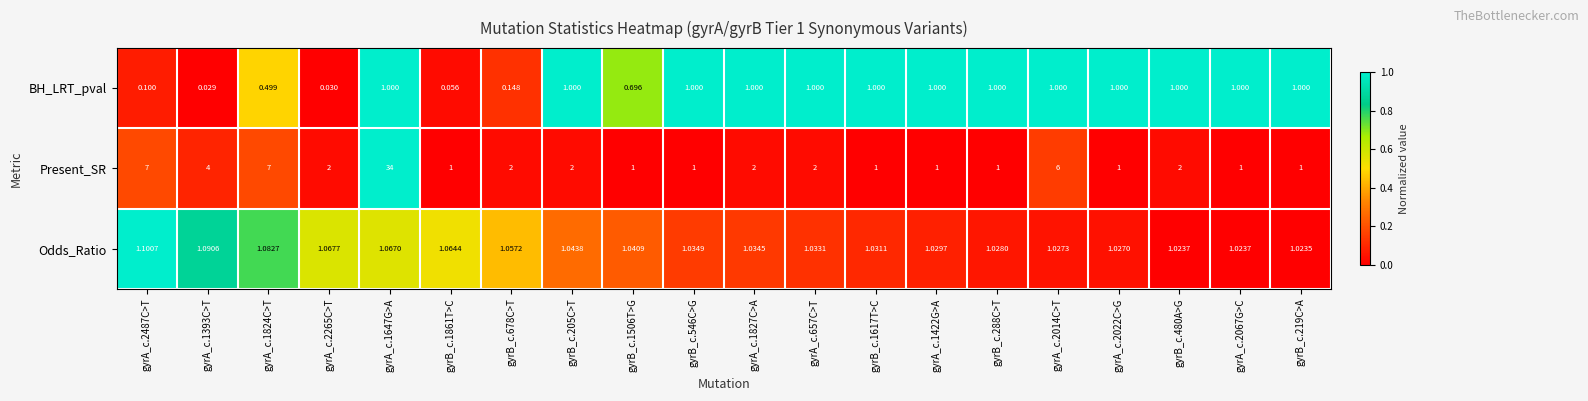

Rank the series by their maximum value, from highest to lowest.

Present_SR, Odds_Ratio, BH_LRT_pval